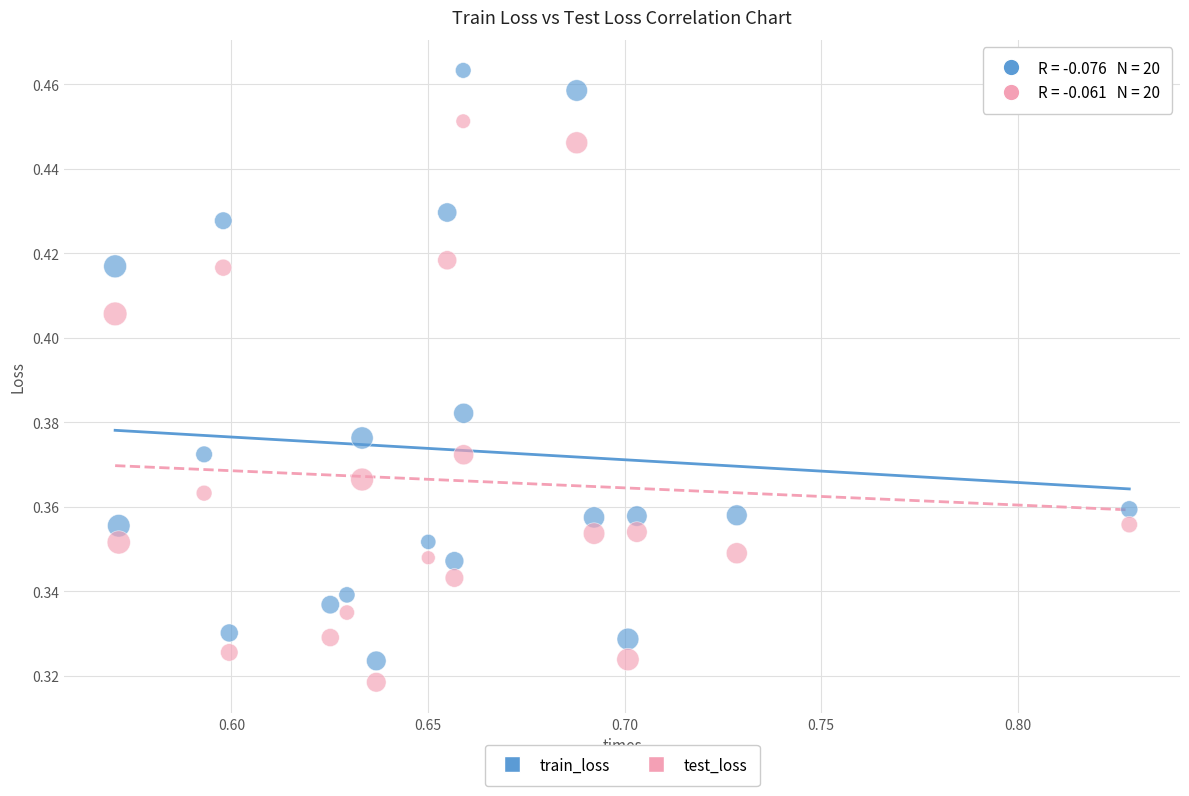

Which series has the widest spread of Y values?

train_loss